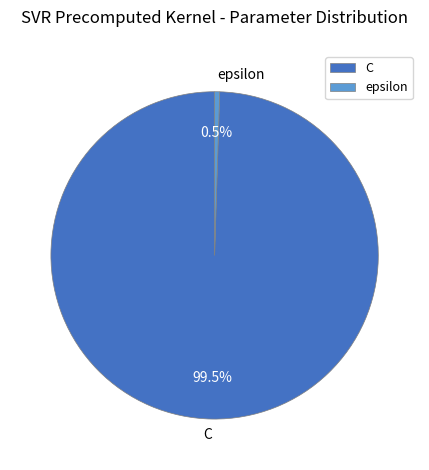

Which slice is the largest?

C